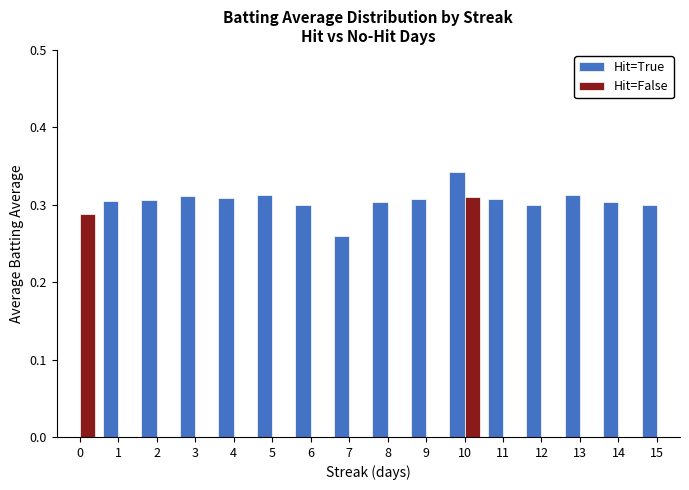

True or false: Hit=False has a value of -0.2 at 12.

False